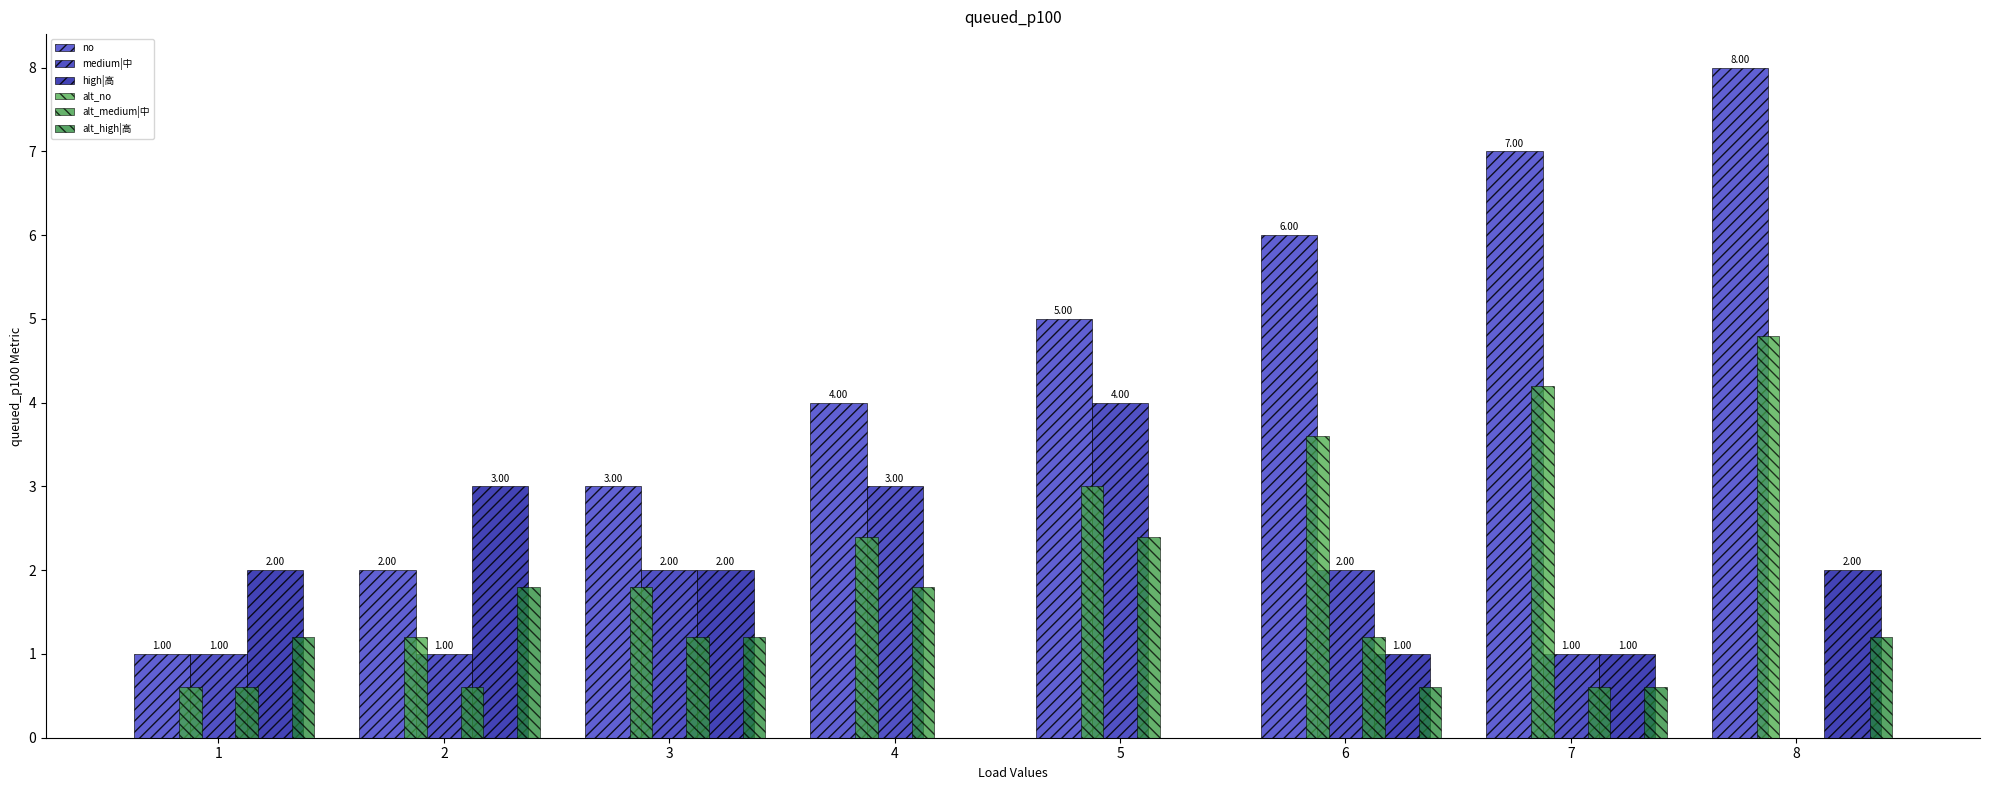

What is the approximate value of medium|中 at 5?

4.0